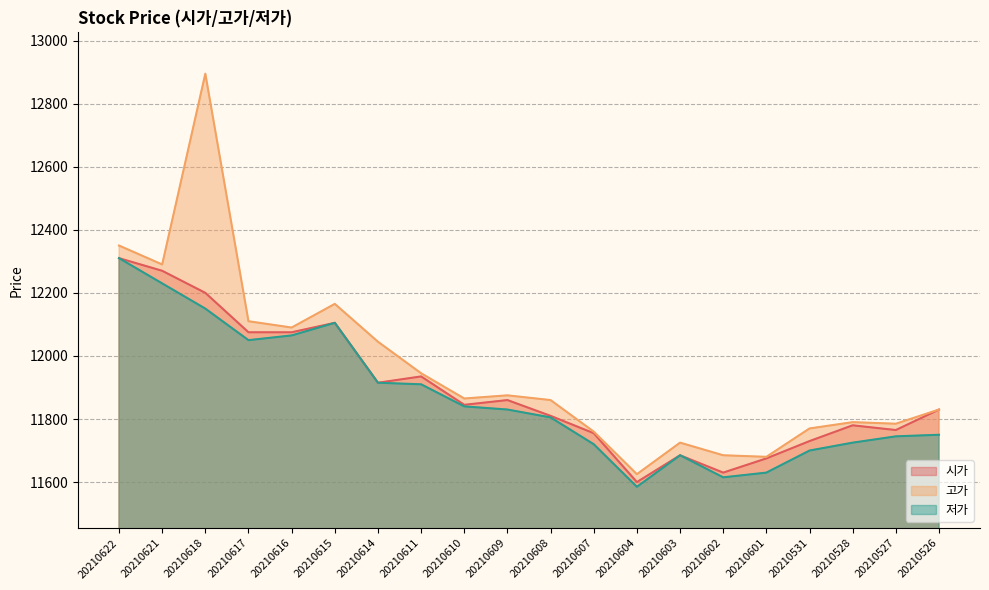

What is the difference between the 시가 values at 20210617 and 20210621?

195